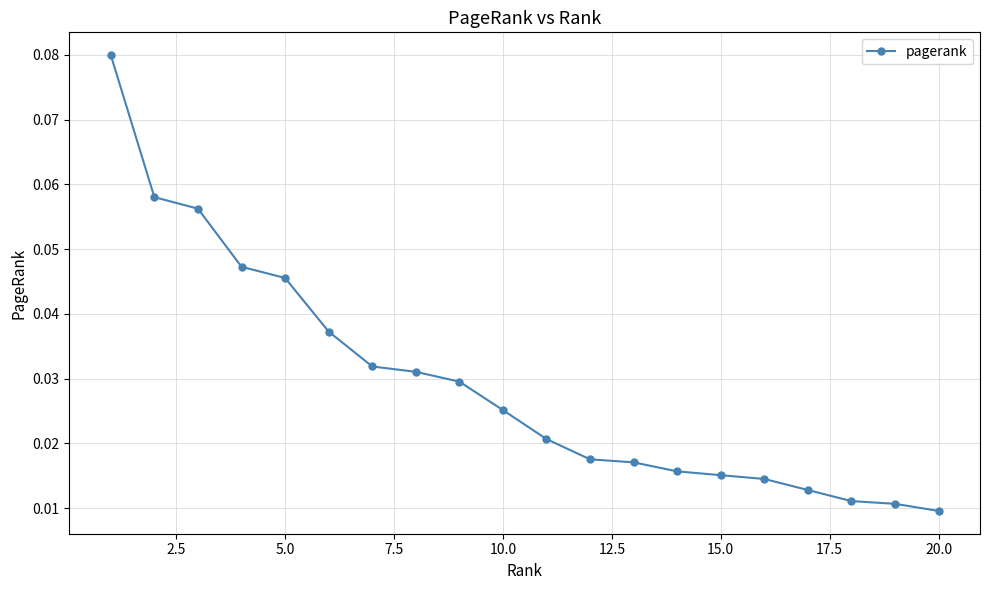

What is the sum of all values?

0.6